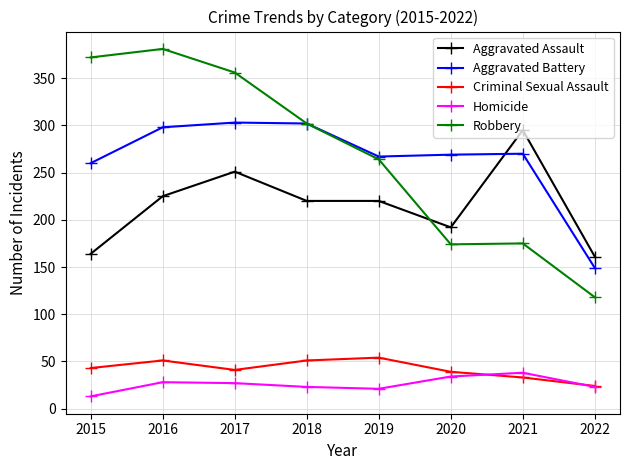

Which category has the lowest value in the Homicide series?

2015